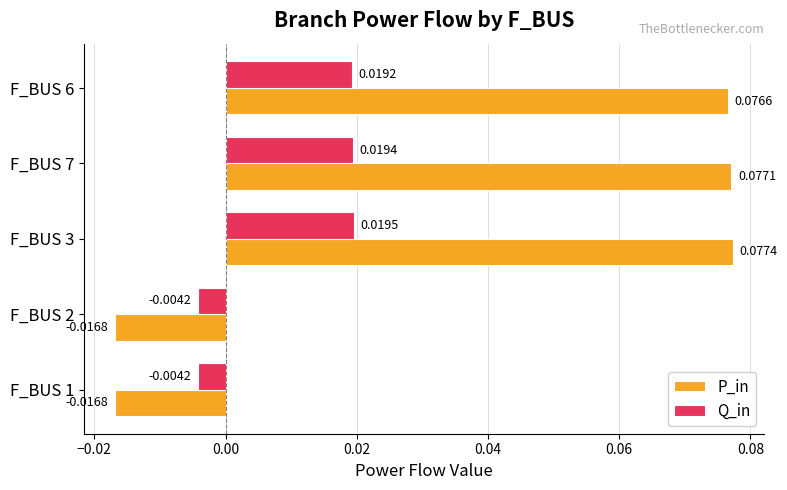

Which series has the widest spread of values?

P_in